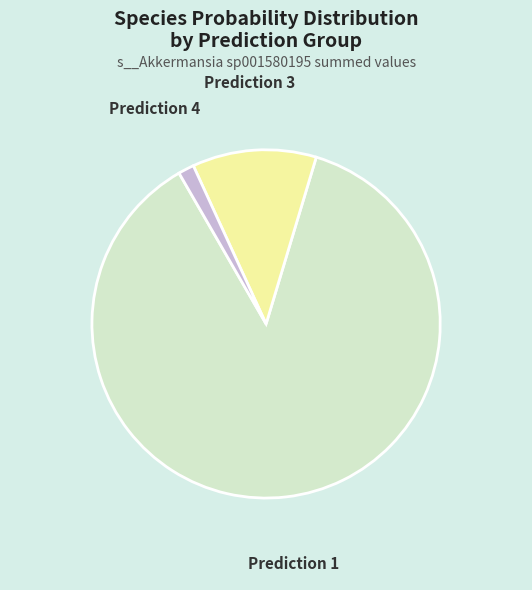

Rank the categories by value from highest to lowest.

Prediction 1, Prediction 3, Prediction 4